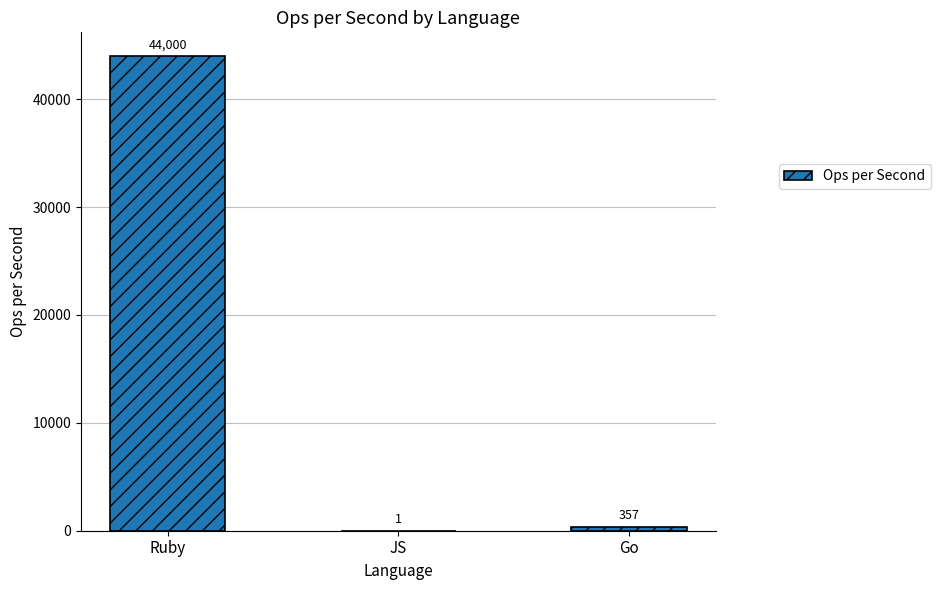

At which label is the value closest to 22000?

Go